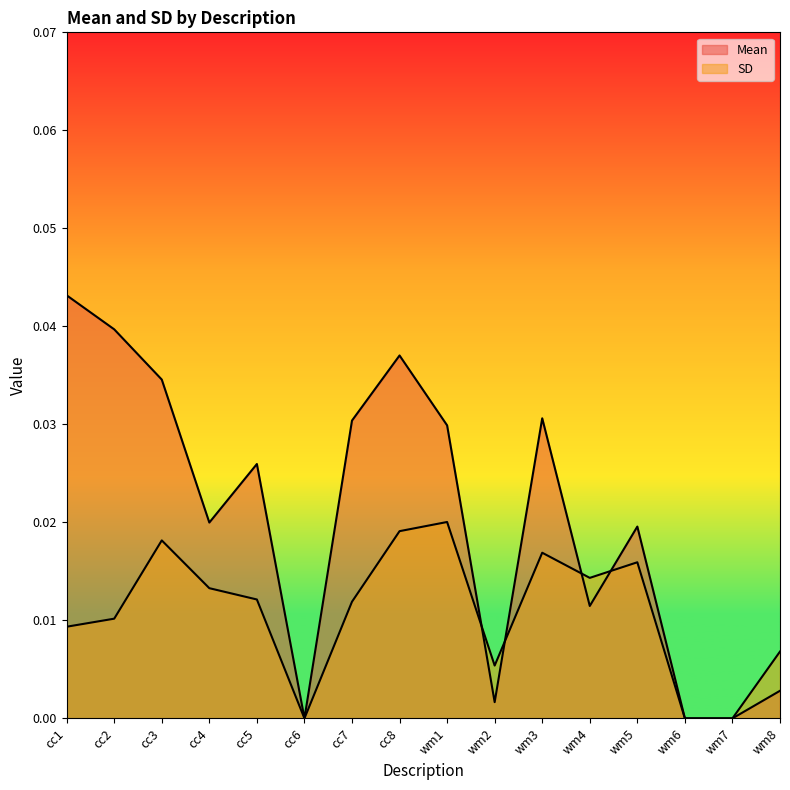

The Mean series shows 0.0 at wm3. True or false?

False